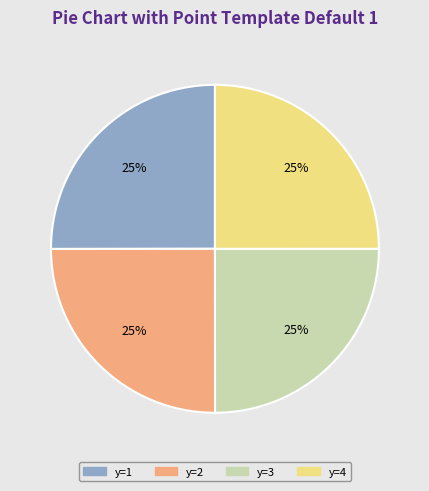

Does any single category account for the majority?

No